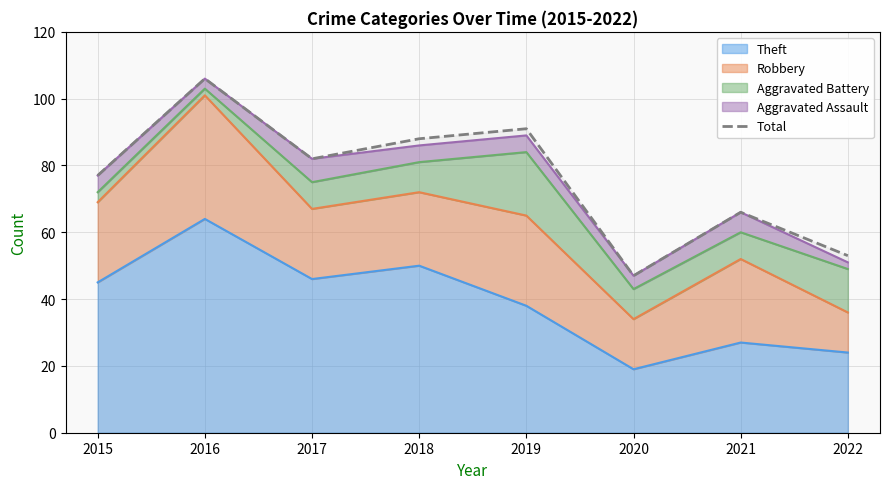

Which label corresponds to the smallest value in the chart?

2020